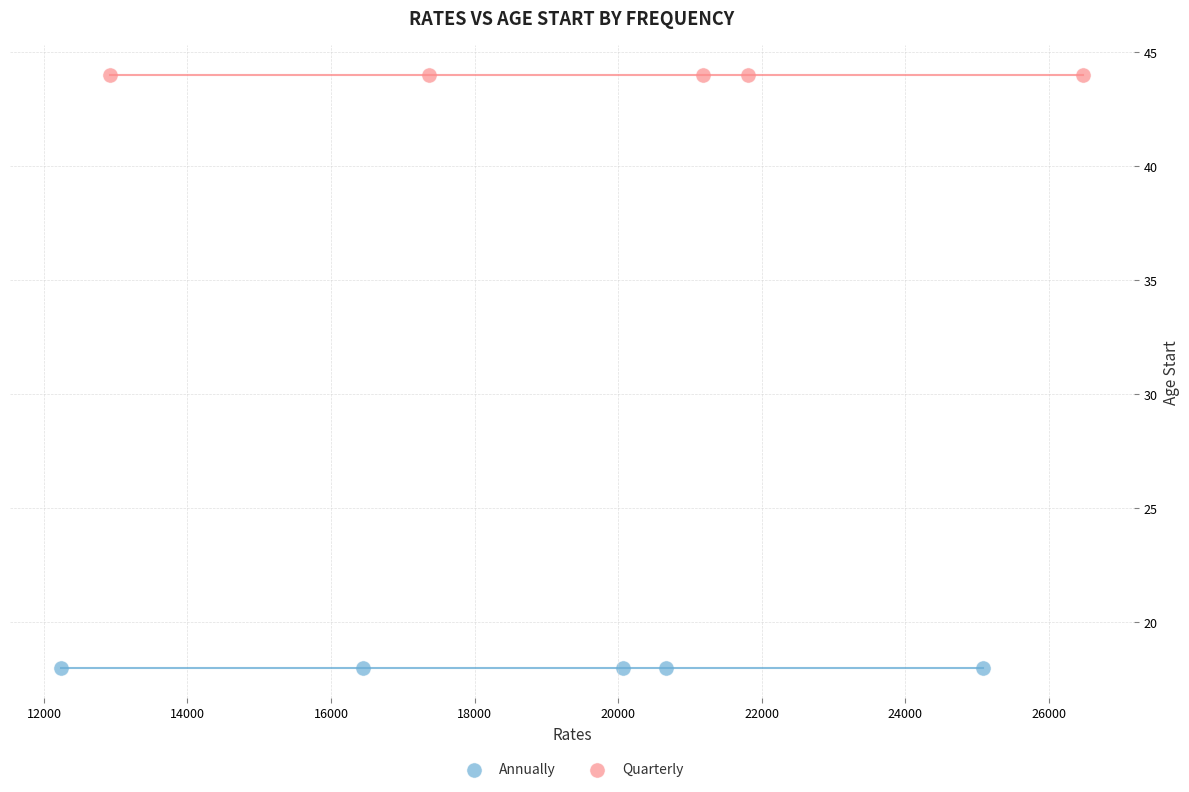

Which series reaches the minimum Y coordinate?

Annually